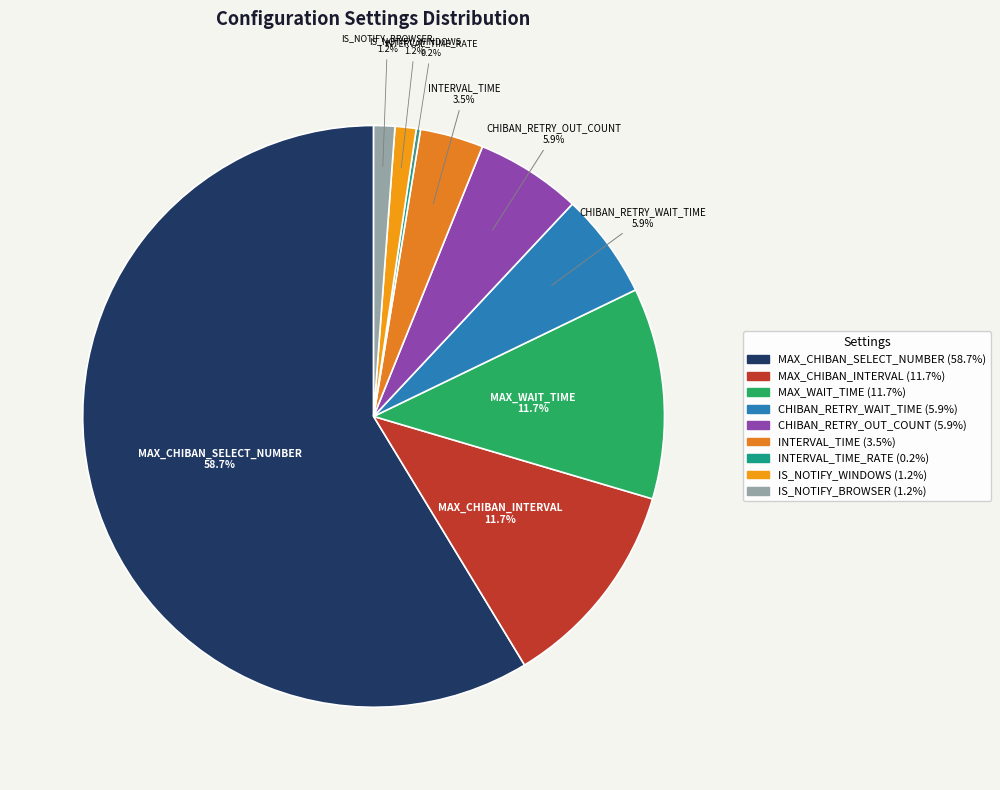

How many segments does this pie chart have?

9